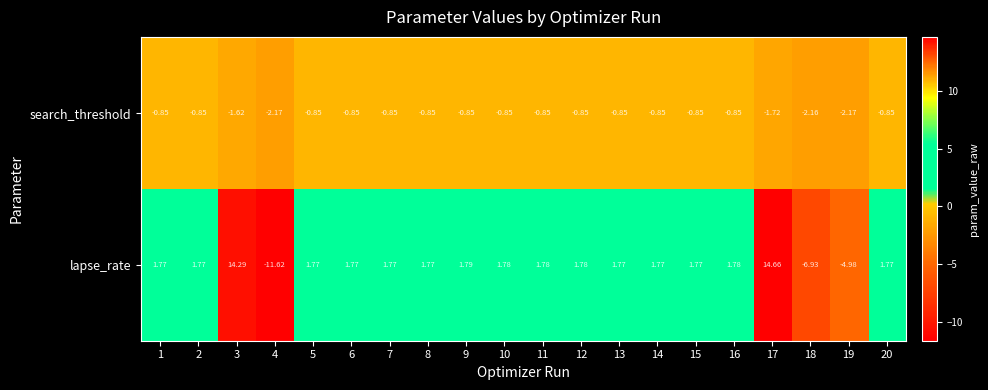

Is the value of search_threshold at 2 greater than the value of lapse_rate at 5?

No